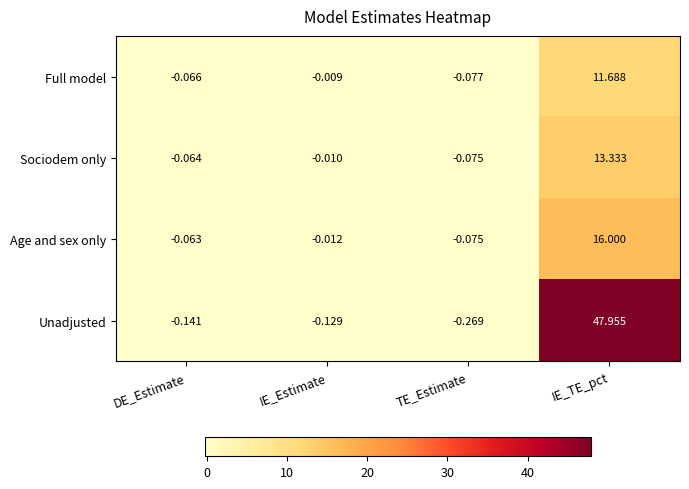

What is the total value across all series at TE_Estimate?

-0.5